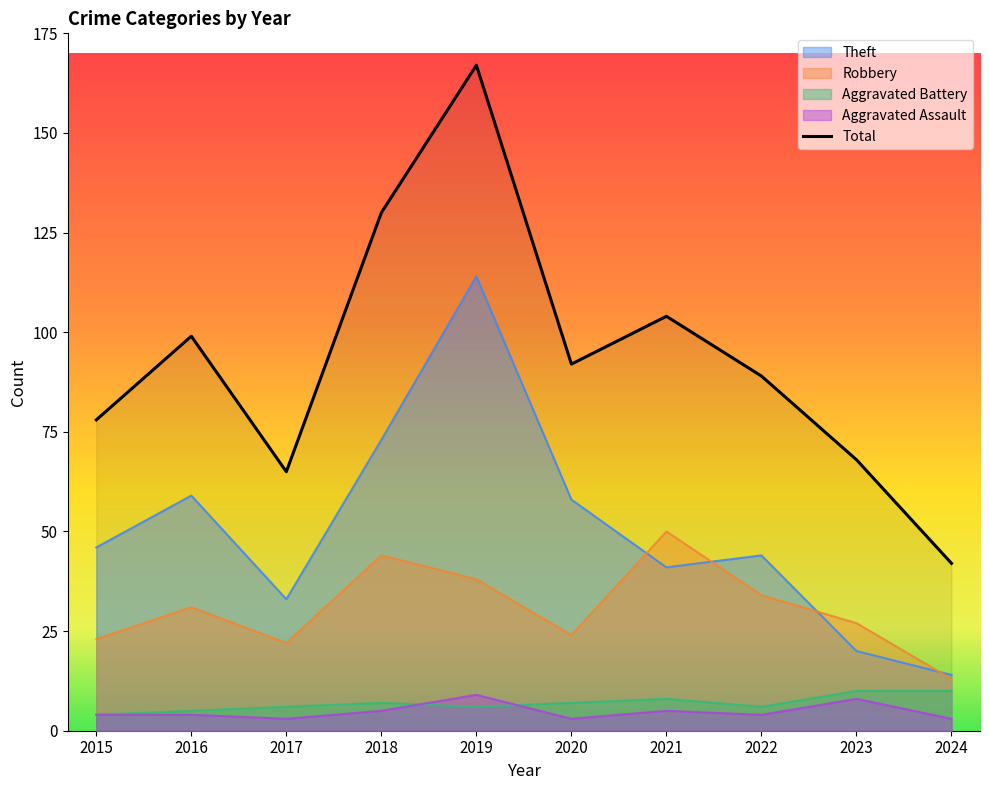

True or false: Aggravated Assault and Total intersect in this chart.

False